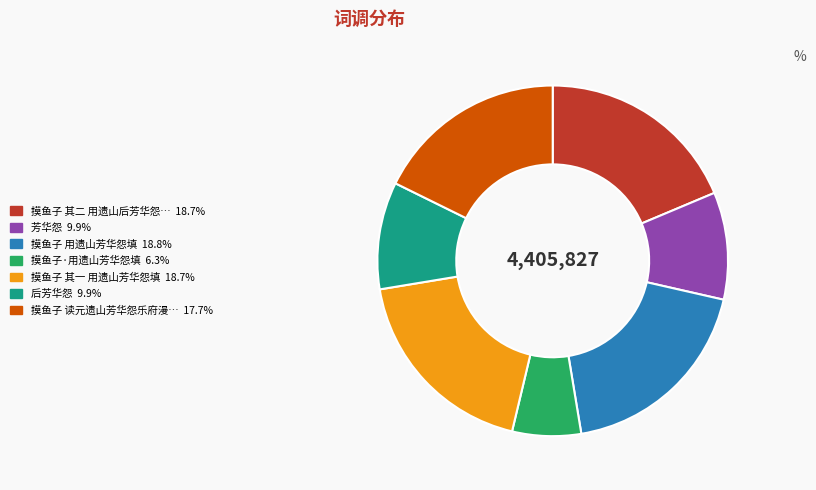

Is there a majority slice in this chart?

No